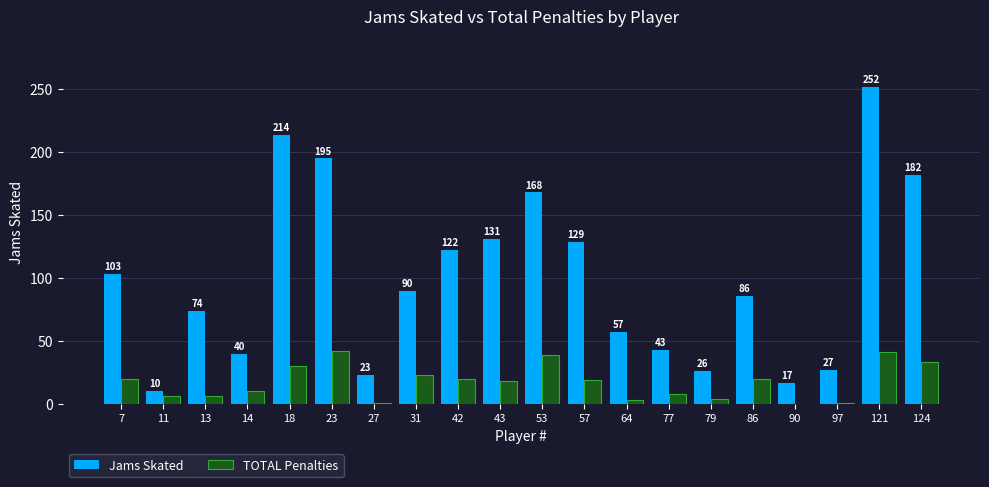

Which series has the widest spread of values?

Jams Skated